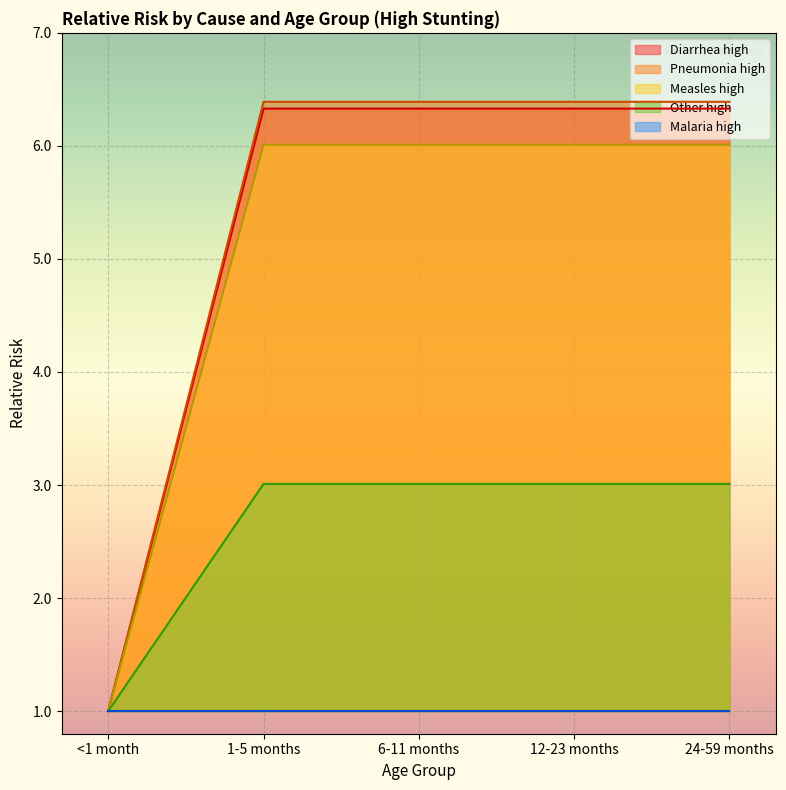

How many data points in Pneumonia high are less than 6?

1